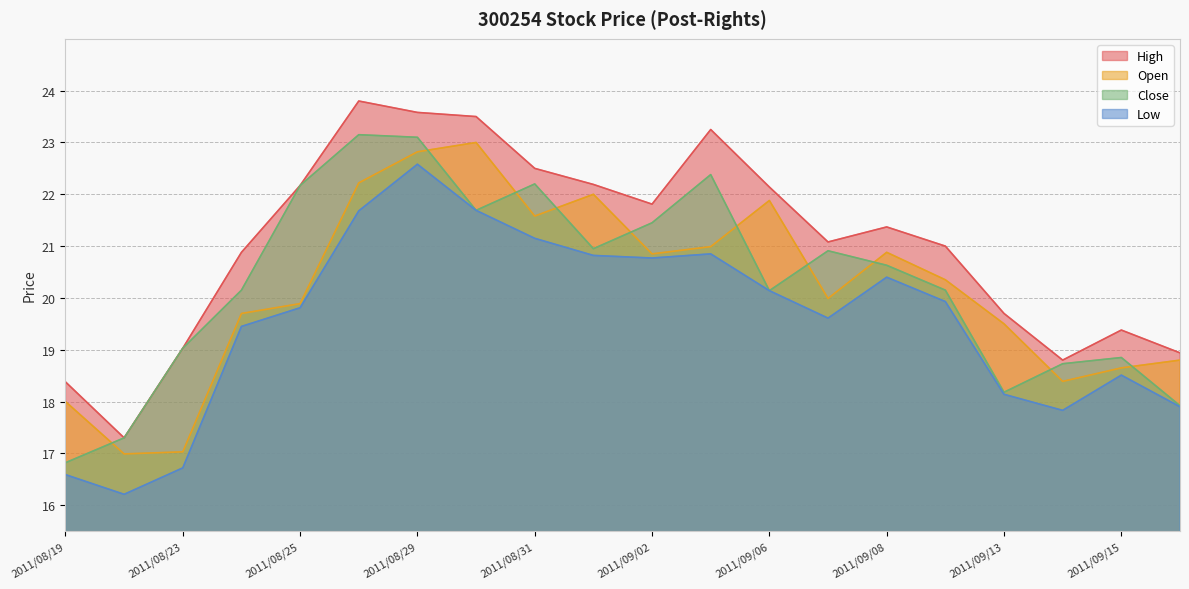

What is the difference between the second highest and second lowest values in the Open series?

5.8